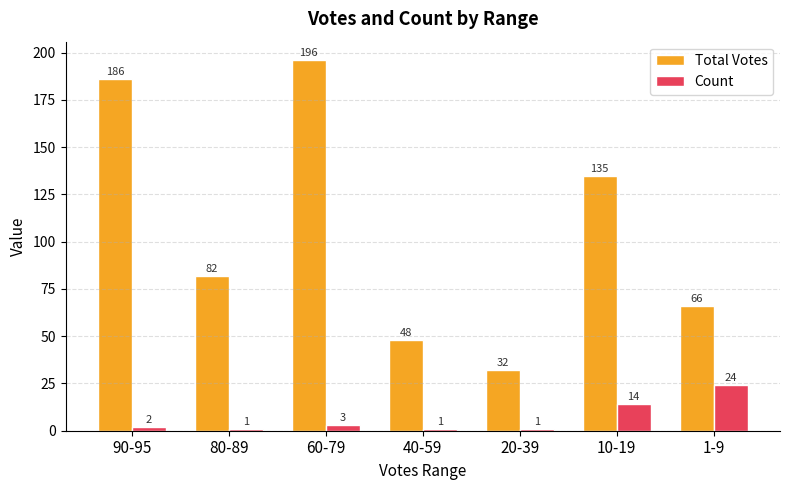

What is the sum of all Count values?

46